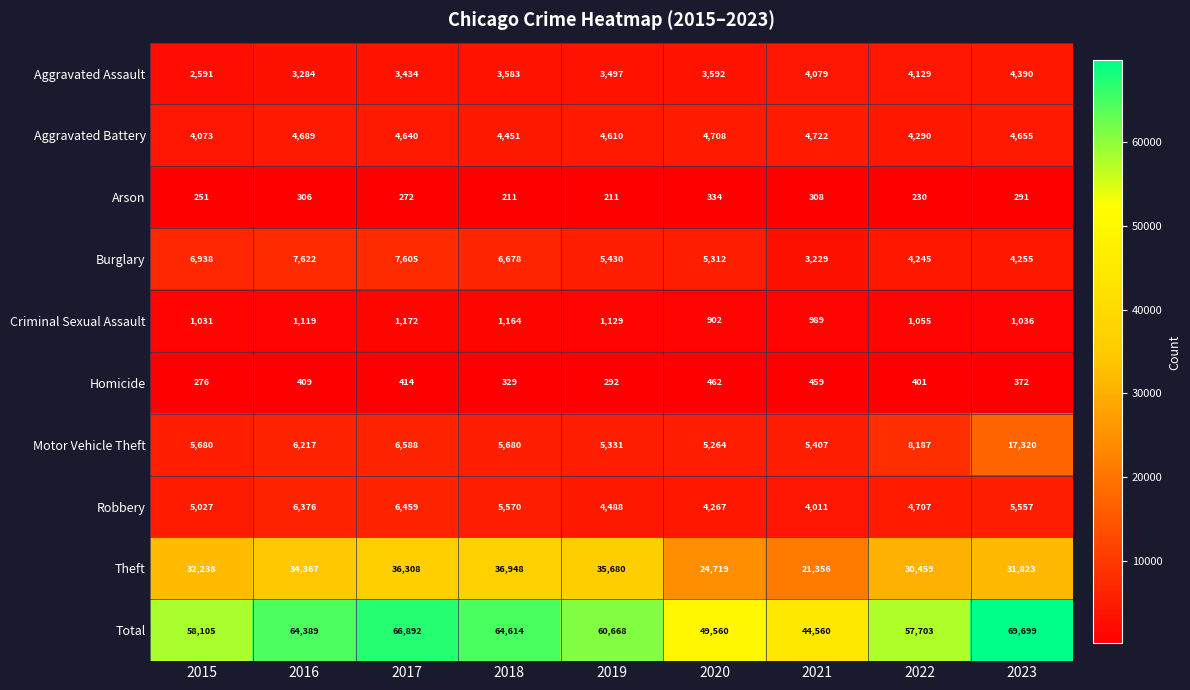

Which series has the largest total across all categories?

Total